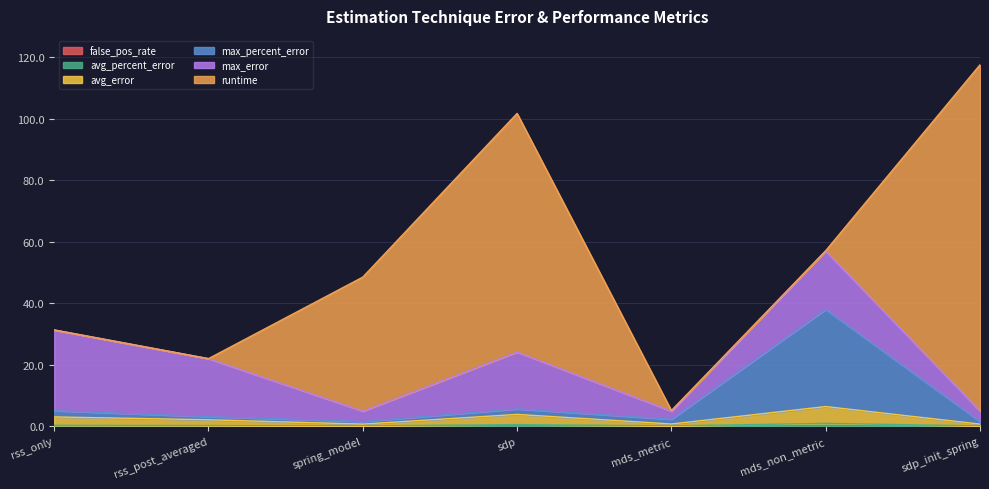

Does the chart display data point markers on the line(s)?

No